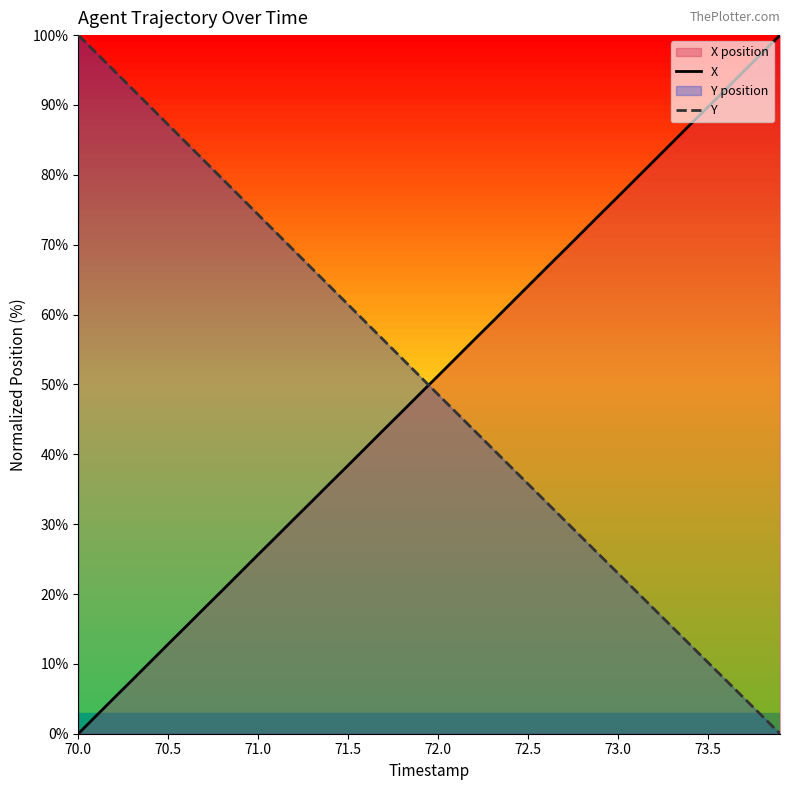

What are all the series names shown in the legend?

X, Y